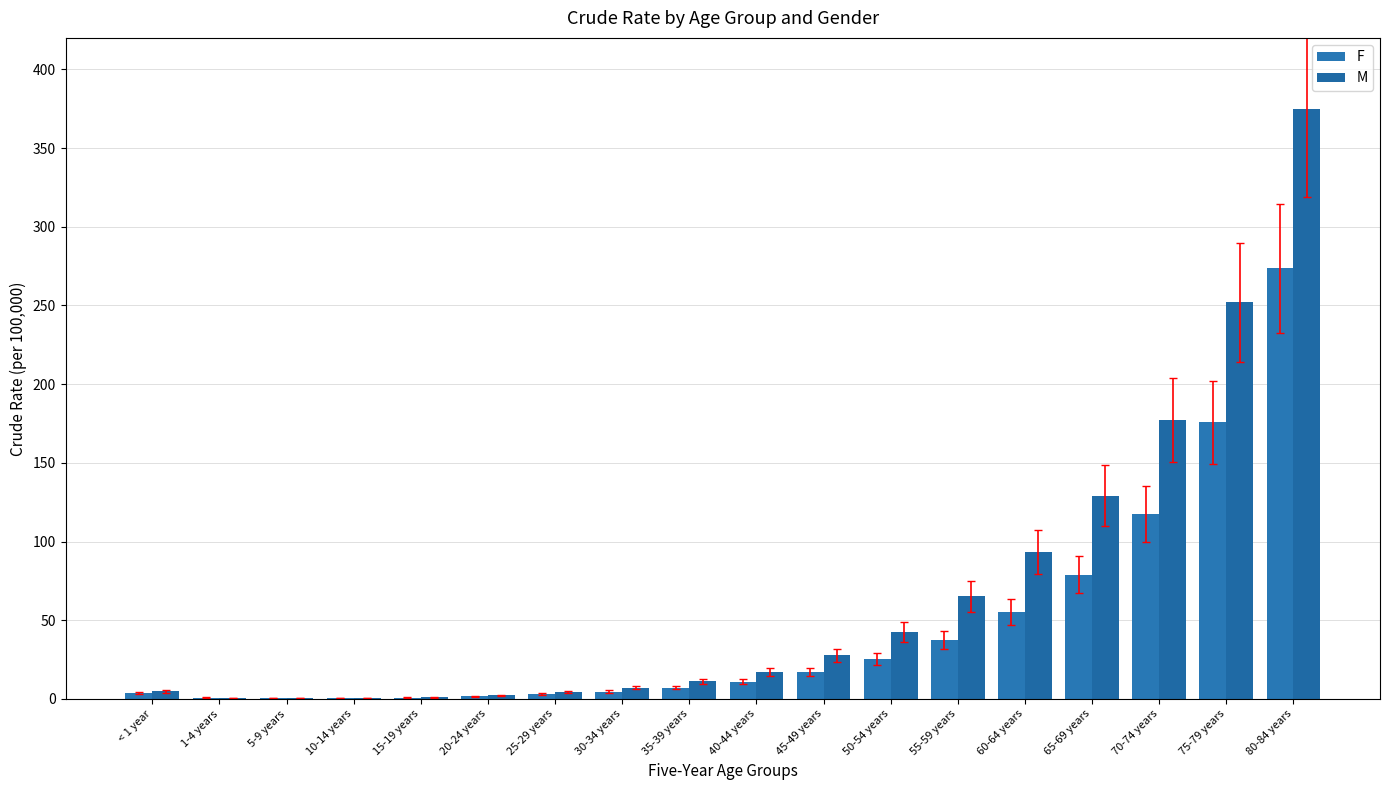

At 15-19 years, list the series in order from smallest to largest.

F, M